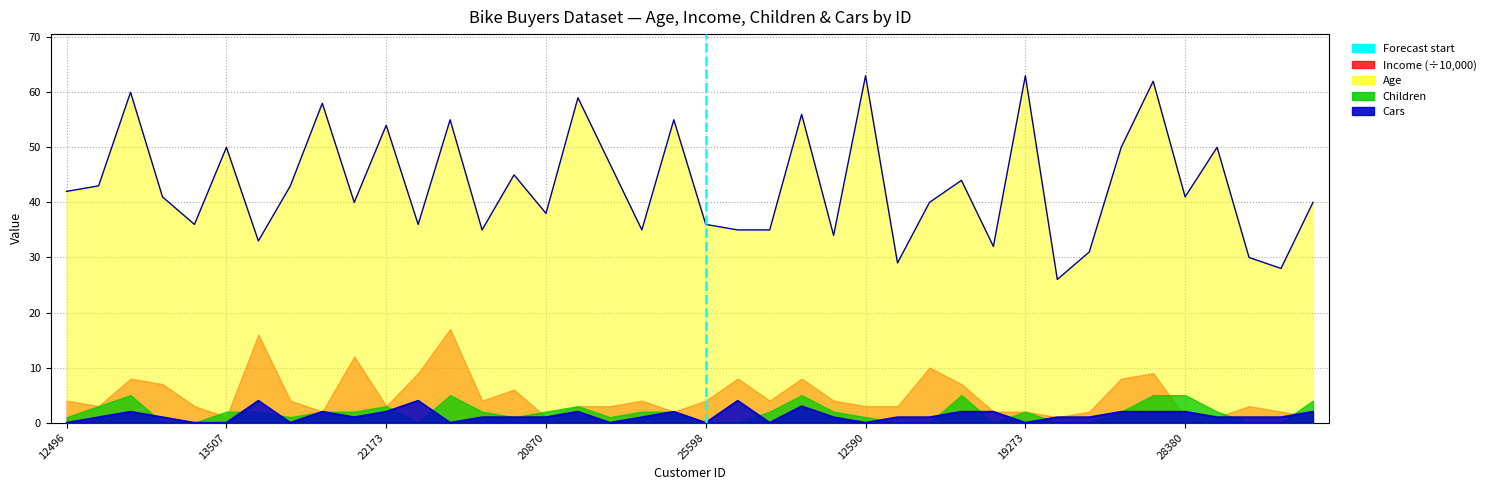

Where is Age nearest to the value 44?

18299